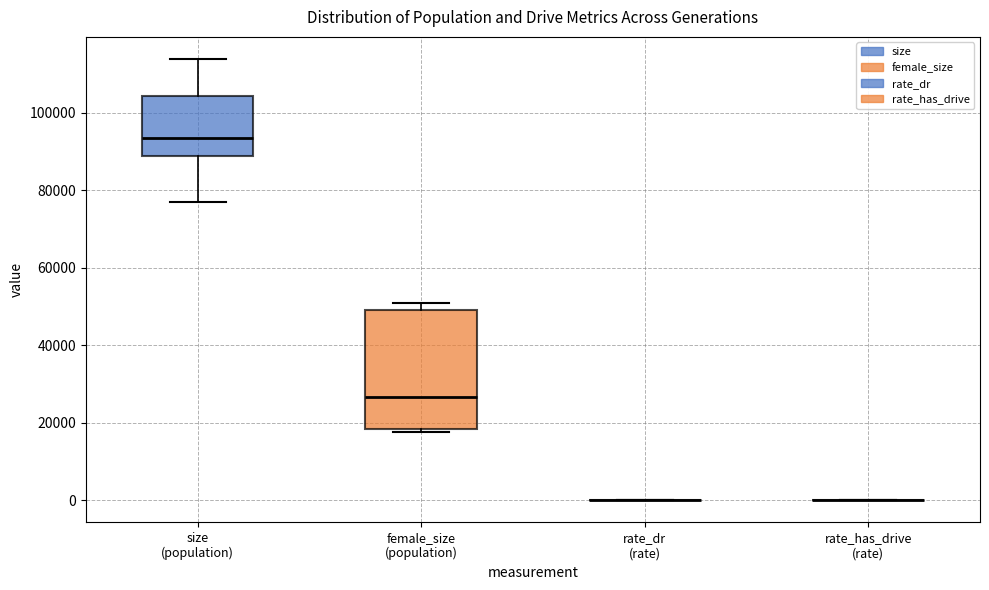

Reading left to right, read every box against the y-axis: the position of its median line, the range the box covers, and the ends of its whiskers. The values are not printed on the chart, so give them approximately, as read against the axis.

size (population): median 94000, box 88000 to 104000, whiskers 78000 to 114000
female_size (population): median 26000, box 18000 to 50000, whiskers 18000 (just below the box's lower edge) to 50000 (just above the box's upper edge)
rate_dr (rate): box collapsed to a line at 0, whiskers 0 to 0
rate_has_drive (rate): box collapsed to a line at 0, whiskers 0 to 0